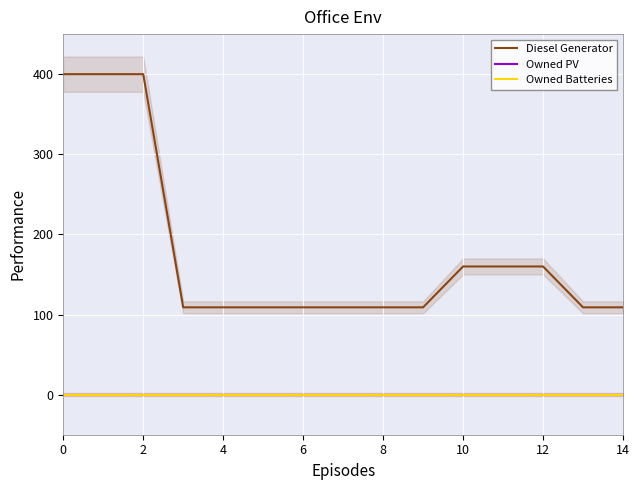

True or false: Owned PV and Owned Batteries cross at least once.

False